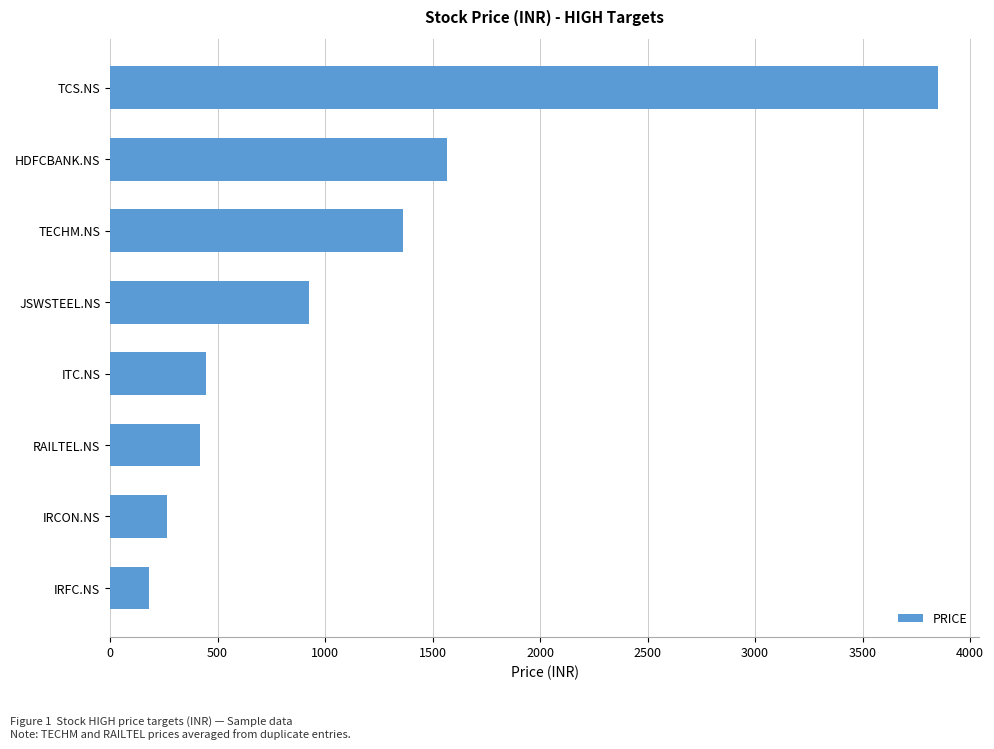

Count the number of categories in the chart.

8